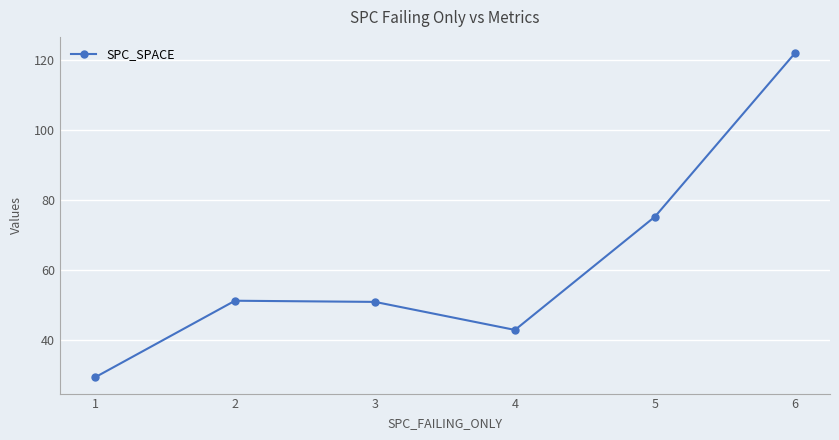

Does the chart display data point markers on the line(s)?

Yes